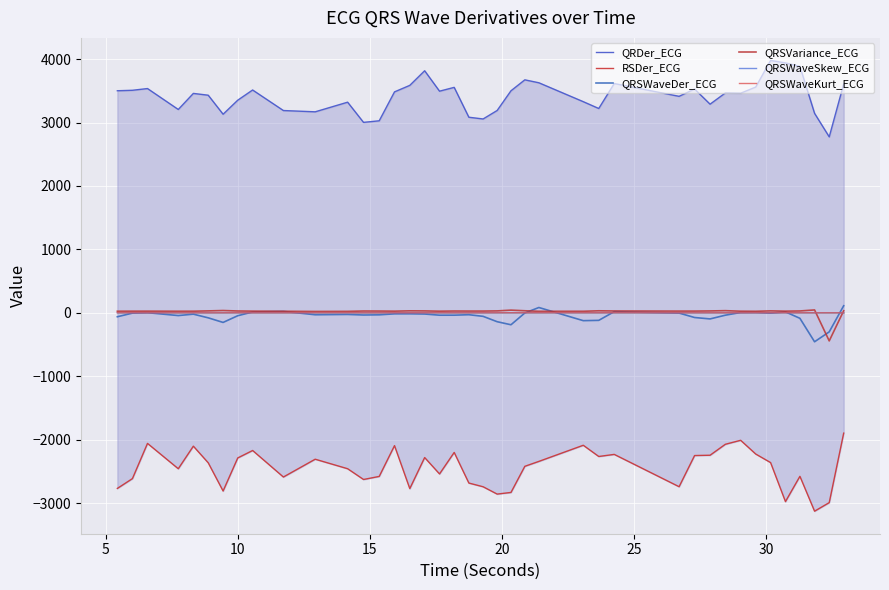

Which category has the lowest value in the QRSWaveKurt_ECG series?

25